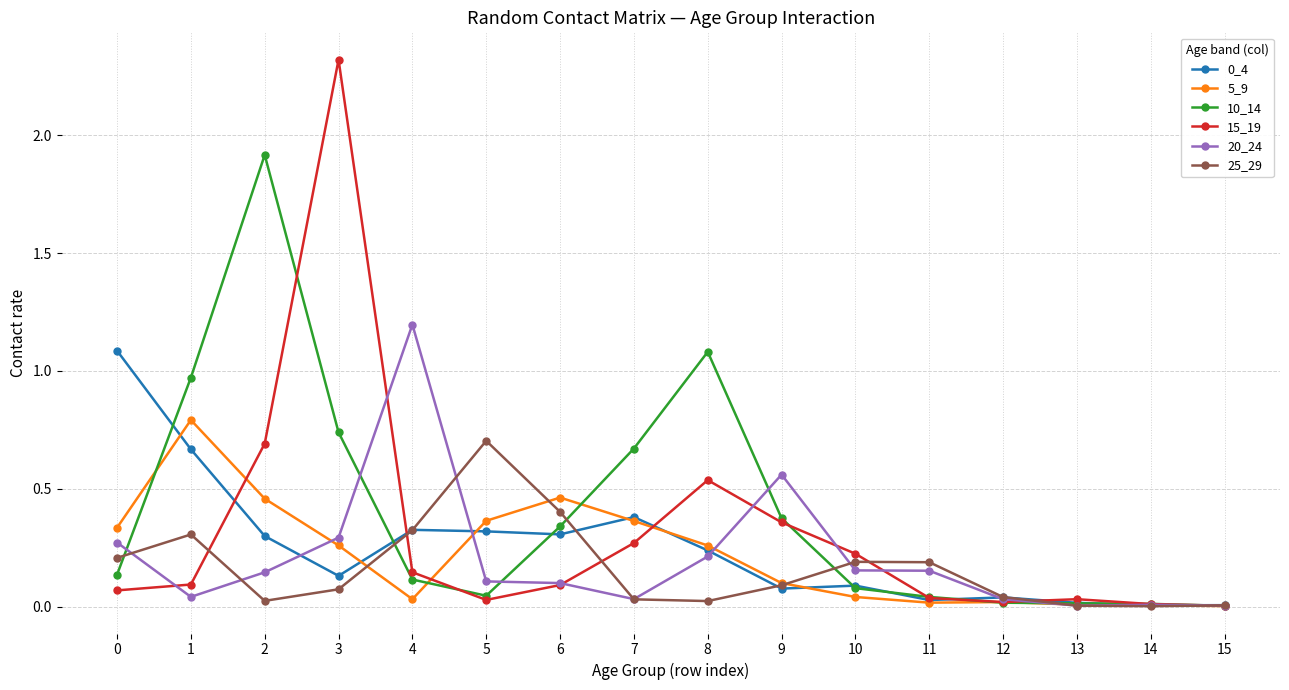

What is the sum of the 10_14 values at 2 and 11?

2.0